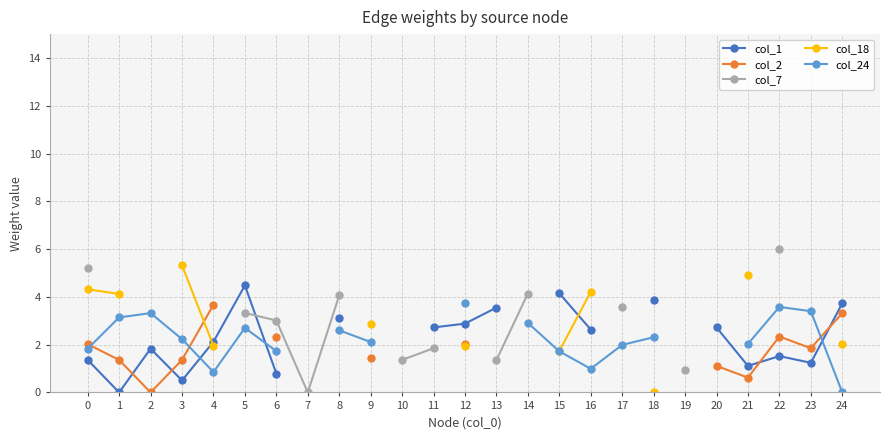

True or false: col_1 and col_24 cross at least once.

True